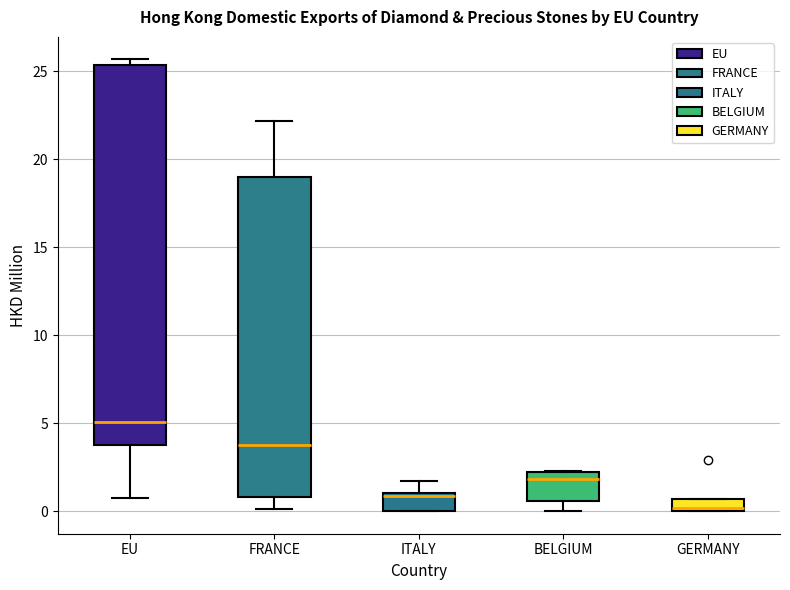

Which box is the tallest, from its lower edge to its upper edge?

EU